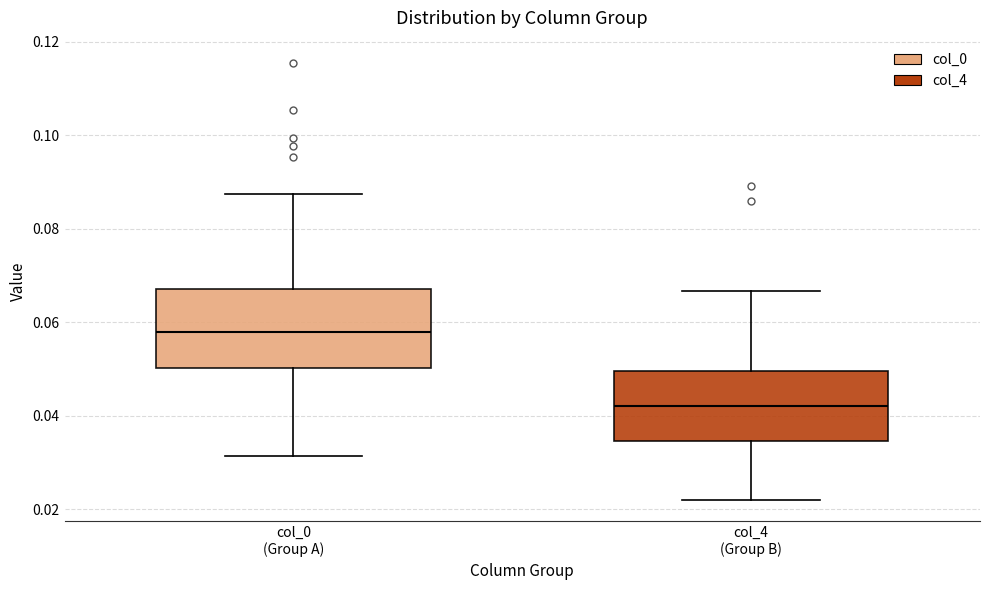

Reading left to right, transcribe this box plot: for each box, give where its median line is, the range the box spans, and where its two whiskers end, as read against the y-axis. The values are not printed on the chart, so give them approximately, as read against the axis.

col_0 (Group A): median 0.058, box 0.050 to 0.068, whiskers 0.032 to 0.088
col_4 (Group B): median 0.042, box 0.034 to 0.050, whiskers 0.022 to 0.066